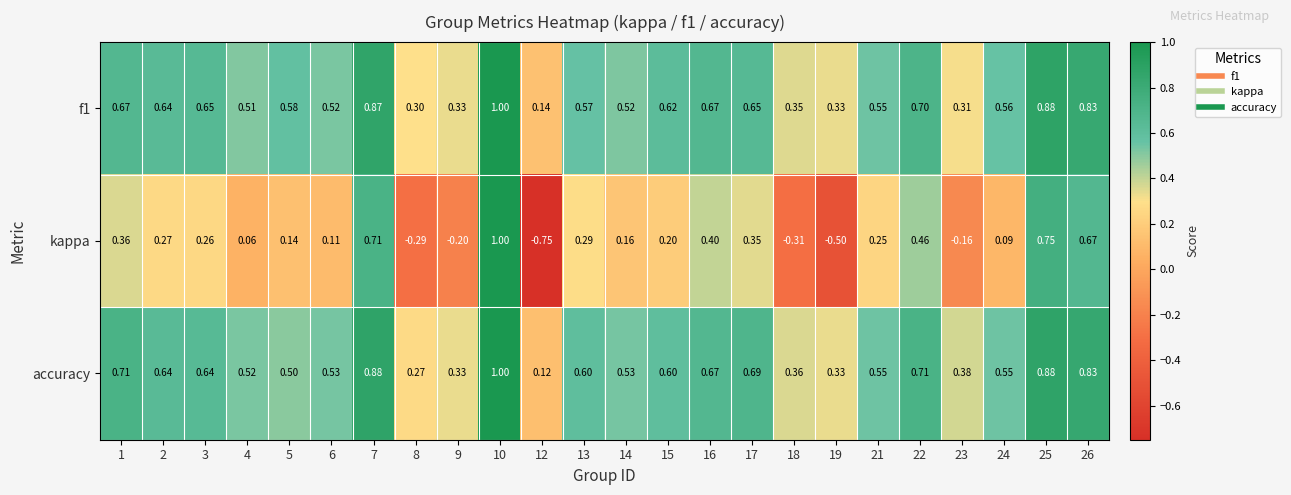

Which series has the widest spread of values?

kappa